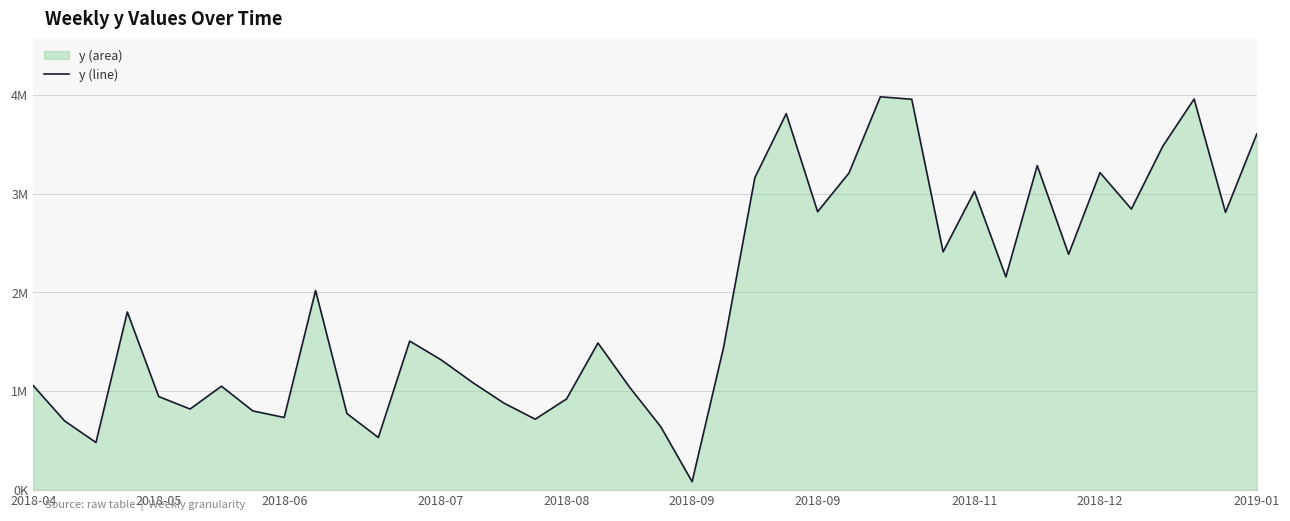

Approximately how many times larger is the value at 2018-08 compared to 2018-11?

0.3